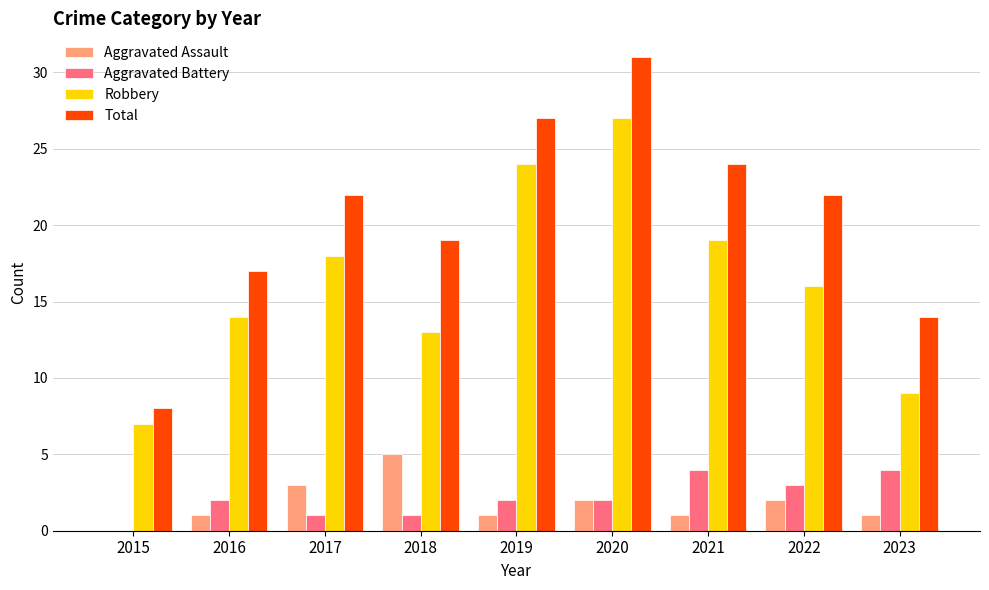

Is the value of Total at 2020 greater than the value of Aggravated Battery at 2020?

Yes